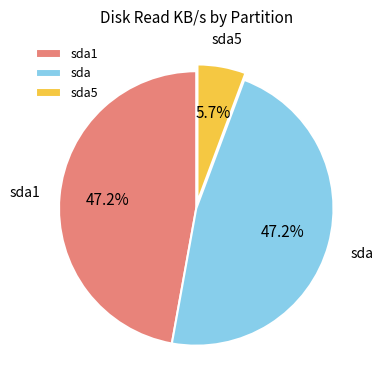

Combined, what portion of the pie is sda and sda5?

52.8%